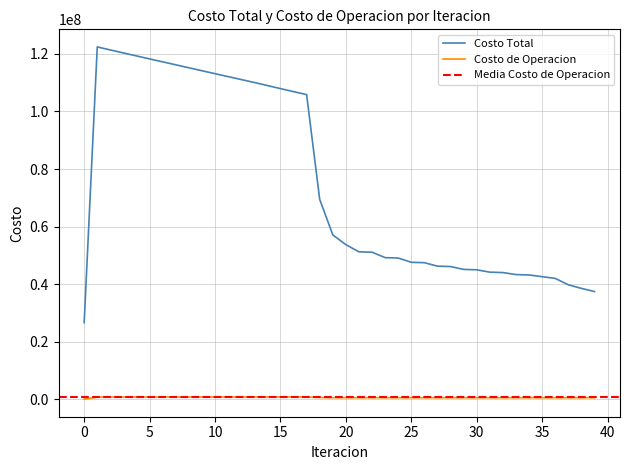

Does the chart have visible grid lines?

Yes